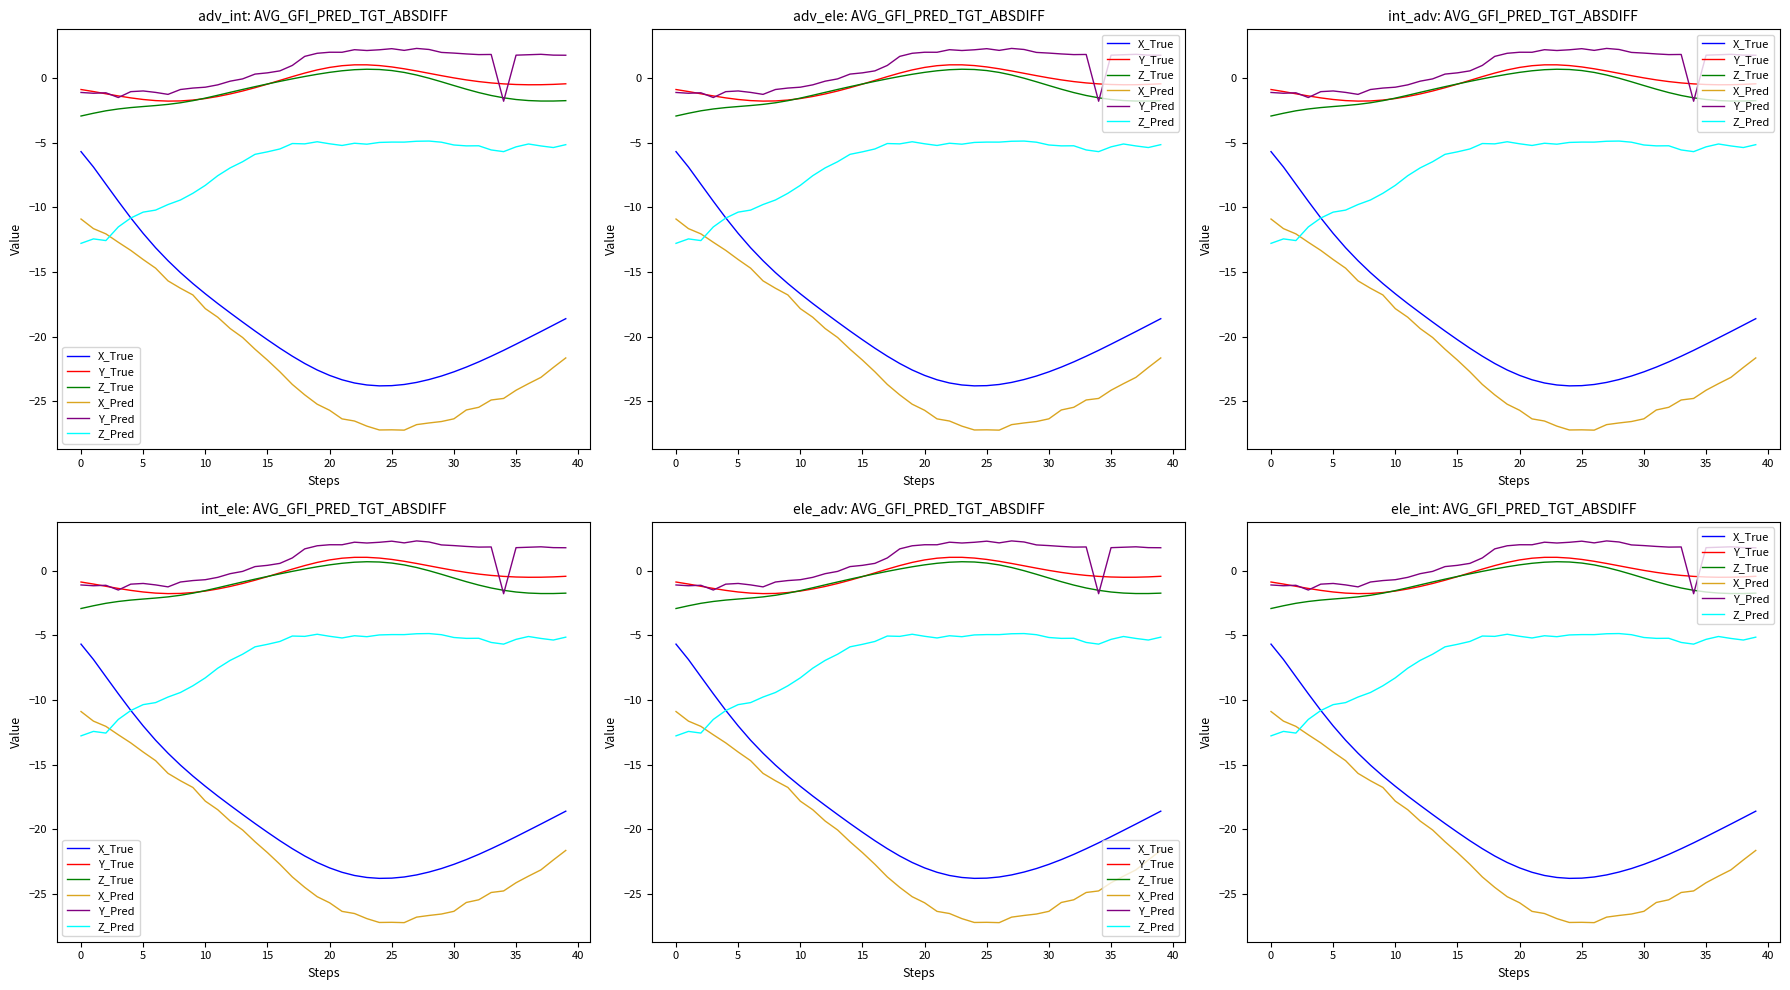

True or false: X_True and Y_Pred intersect in this chart.

False